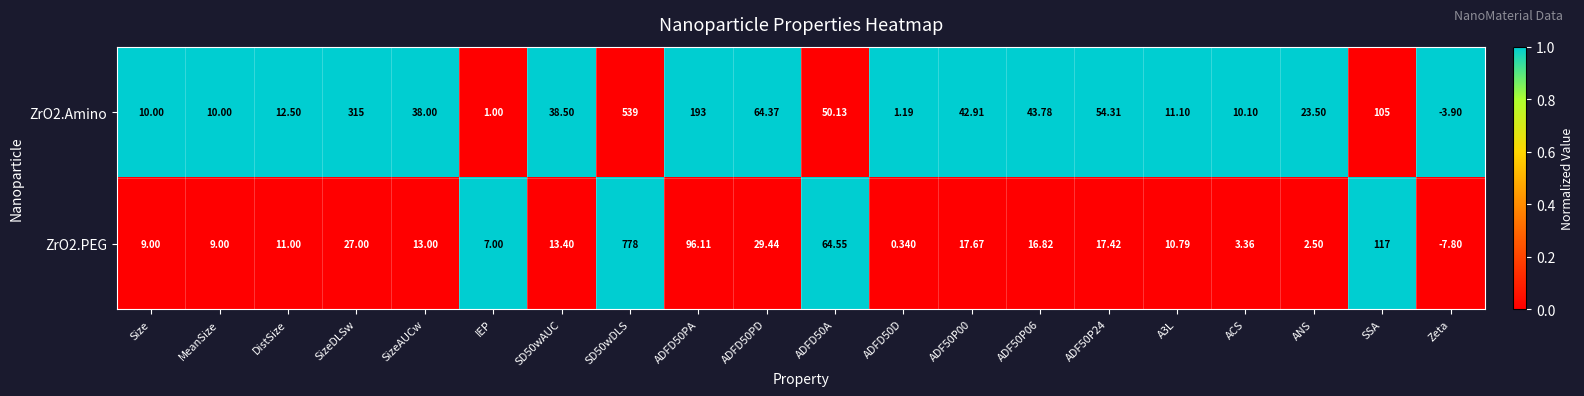

List the series in order of their peak value, highest first.

ZrO2.PEG, ZrO2.Amino